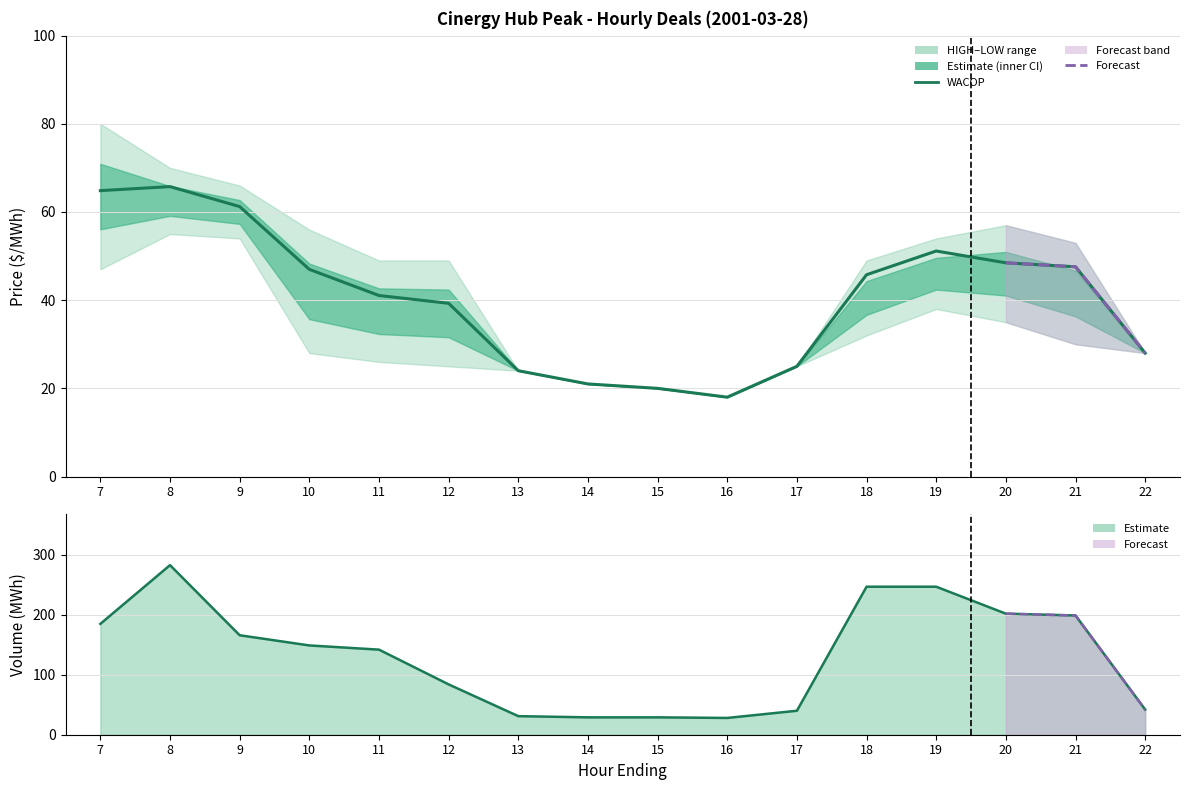

Reading left to right, what are all the values shown in this chart?

WACOP: 7=64.8	8=65.8	9=61.2	10=47.0	11=41.1	12=39.3	13=24.0	14=21.0	15=20.0	16=18.0	17=25.0	18=45.8	19=51.1	20=48.5	21=47.6	22=28.0
TOT_VOL: 7=185.0	8=283.0	9=166.0	10=149.0	11=142.0	12=84.0	13=31.0	14=29.0	15=29.0	16=28.0	17=40.0	18=247.0	19=247.0	20=202.0	21=199.0	22=42.0